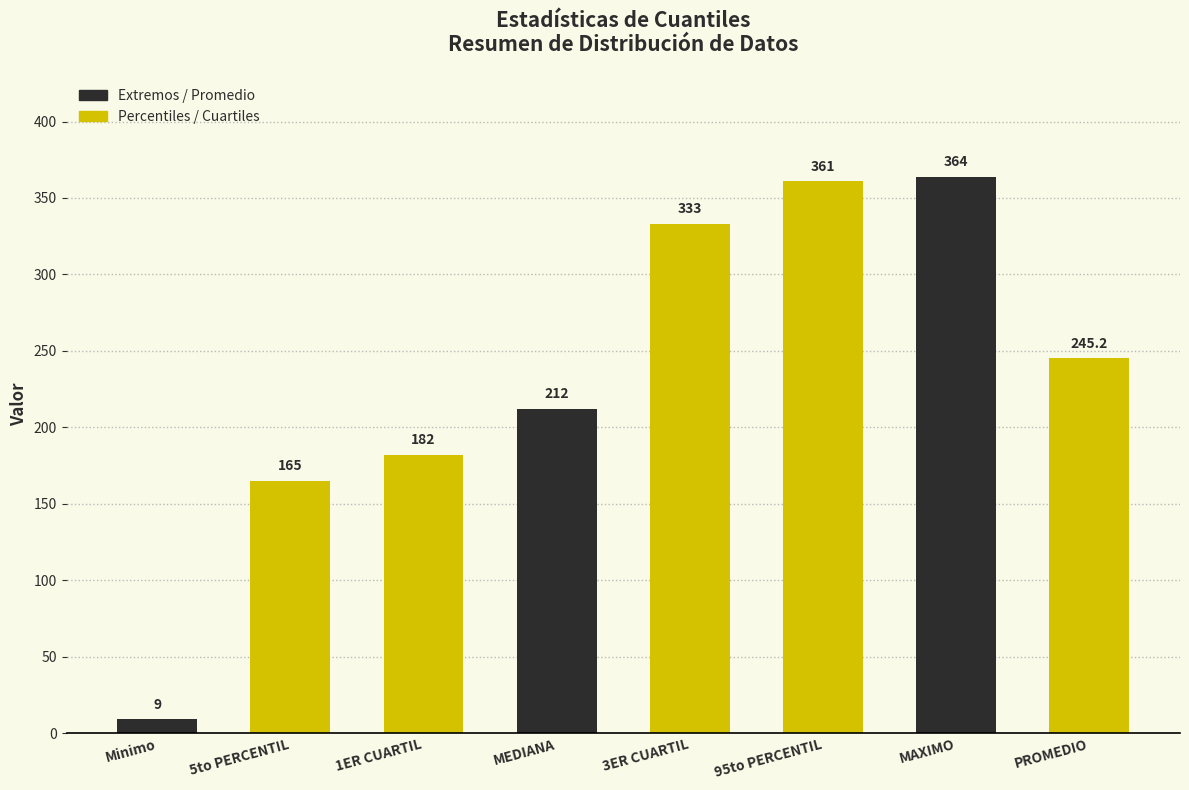

Reading left to right, transcribe all the data shown in this chart.

9.0	165.0	182.0	212.0	333.0	361.0	364.0	245.2